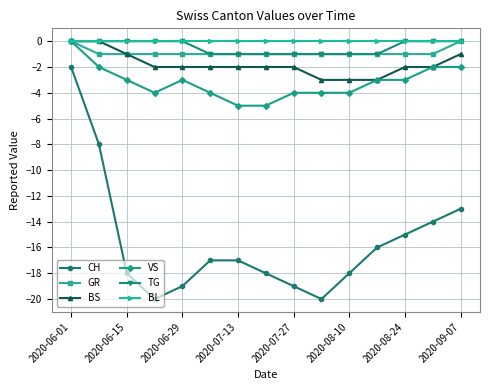

What is the lowest value of the BS series?

-3